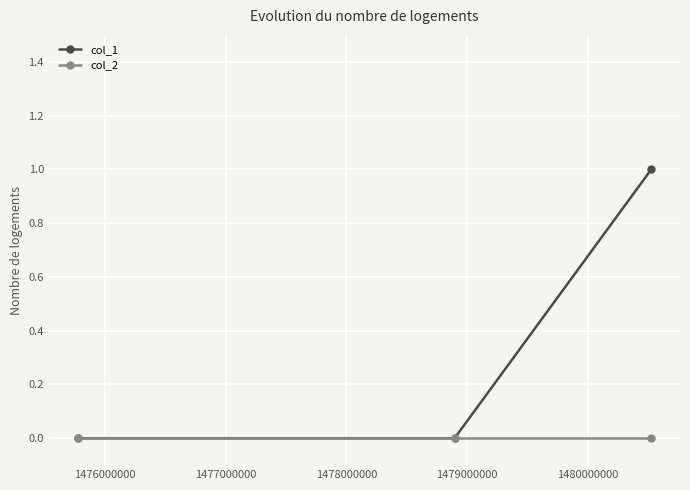

Which series has the largest total across all categories?

col_1